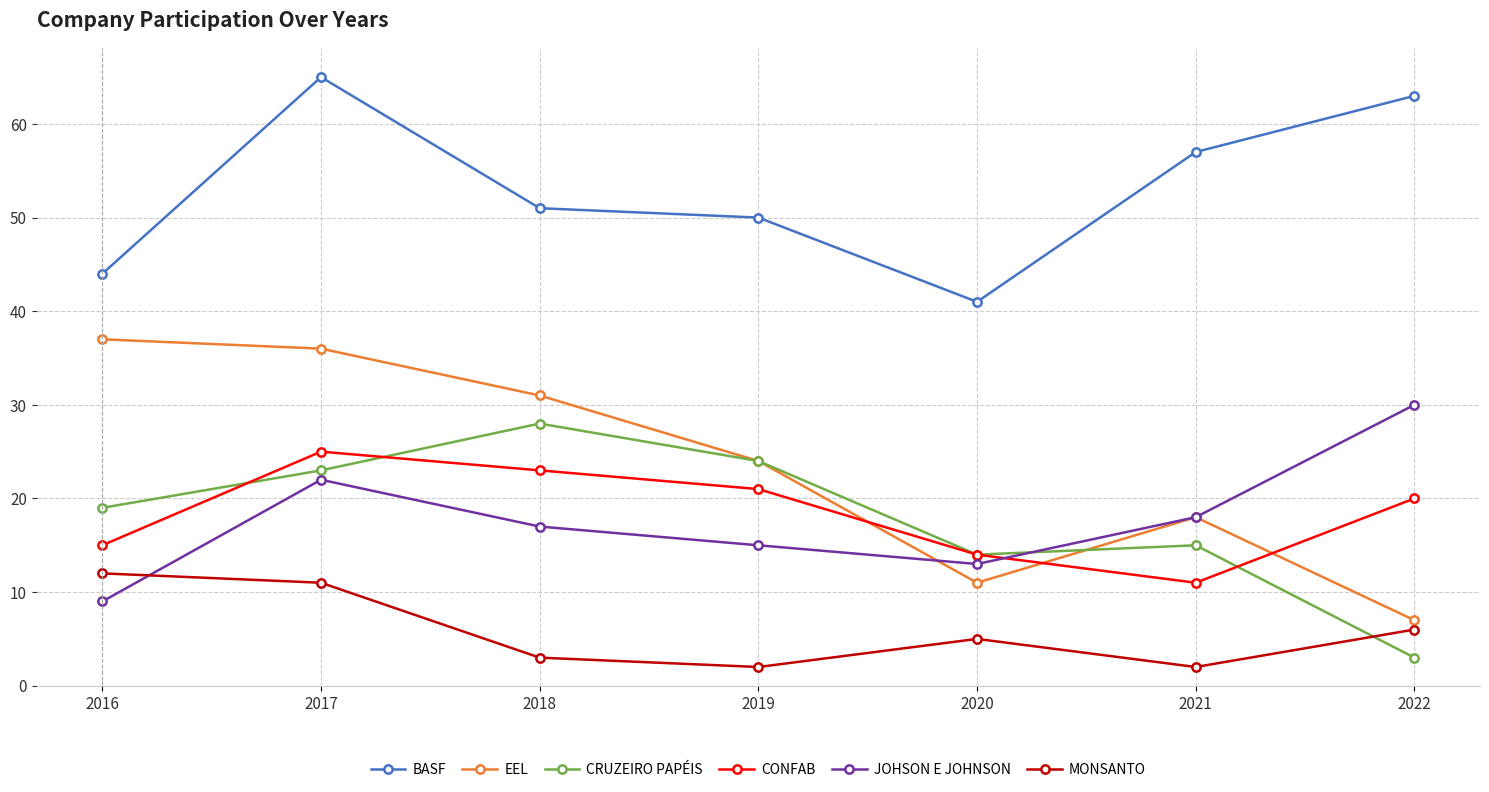

How many lines are shown in the chart?

6